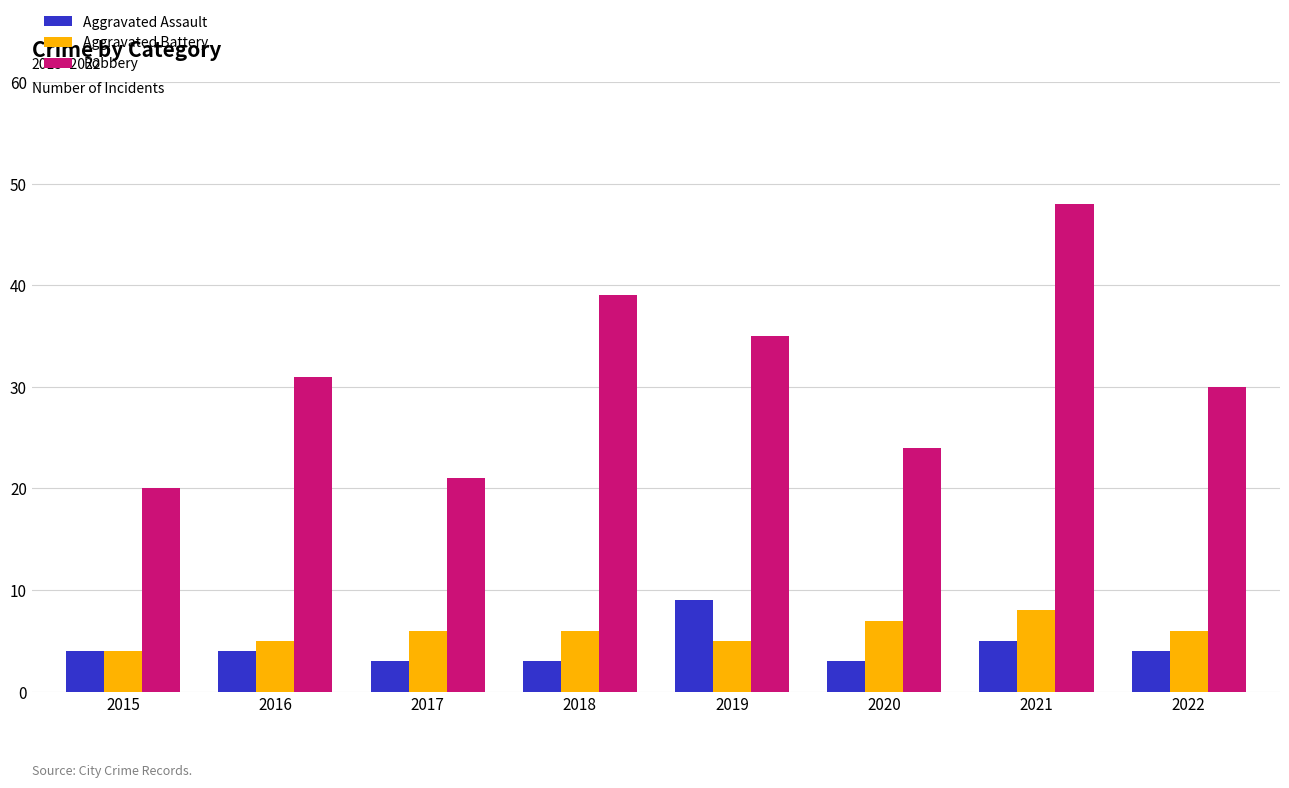

Which series has the largest total across all categories?

Robbery